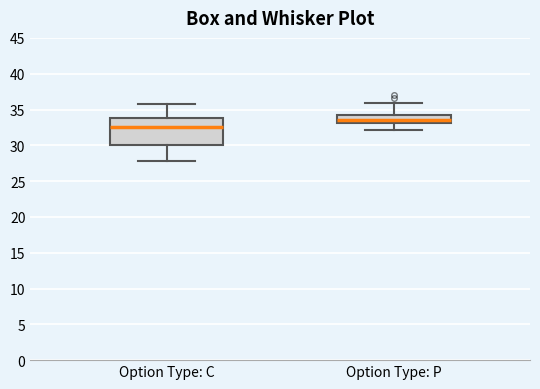

Where does the upper whisker of the box for Option Type: C end on the y-axis? The values are not printed on the chart, so give them approximately, as read against the axis.

36.0